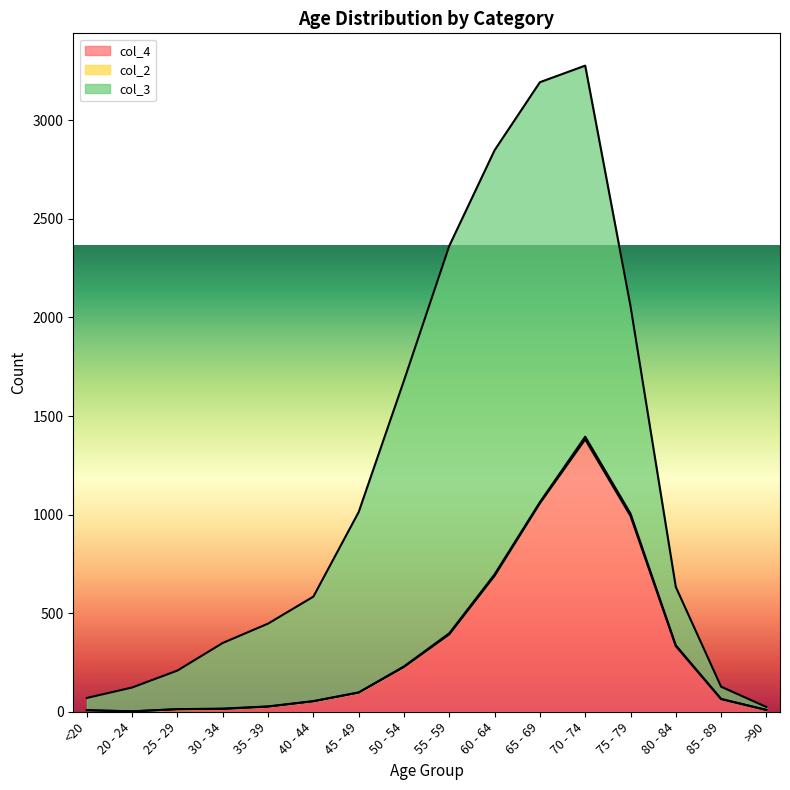

What are all the series names shown in the legend?

col_4, col_3, col_2